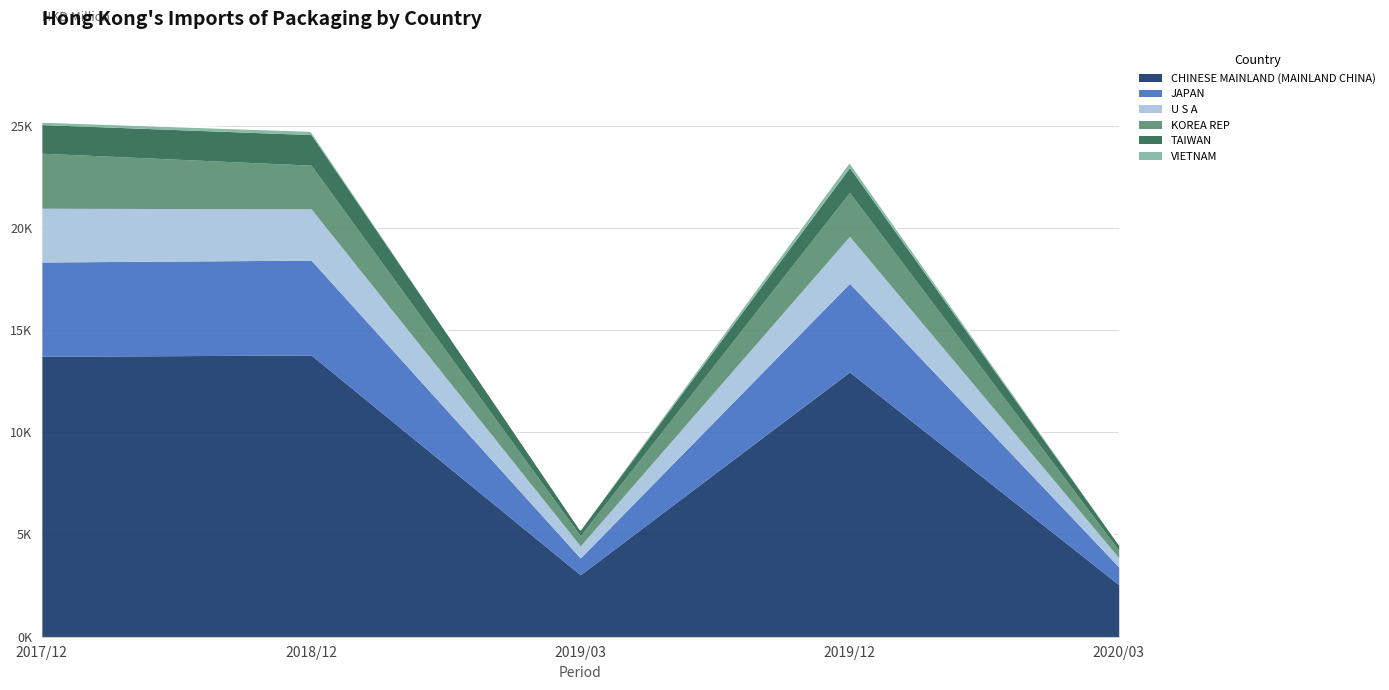

Does the chart have visible grid lines?

Yes